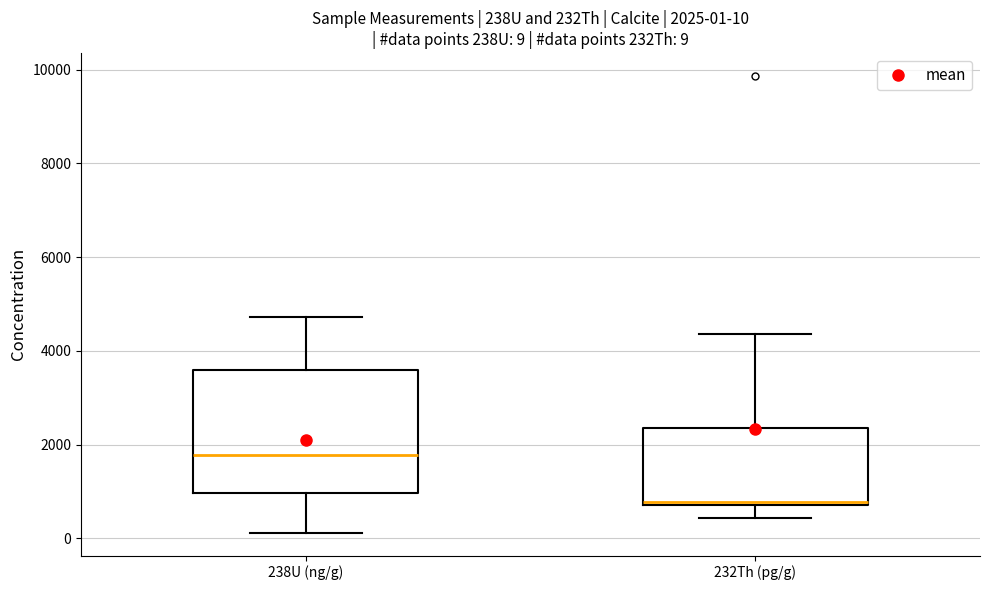

Which box has the lowest median line?

232Th (pg/g)